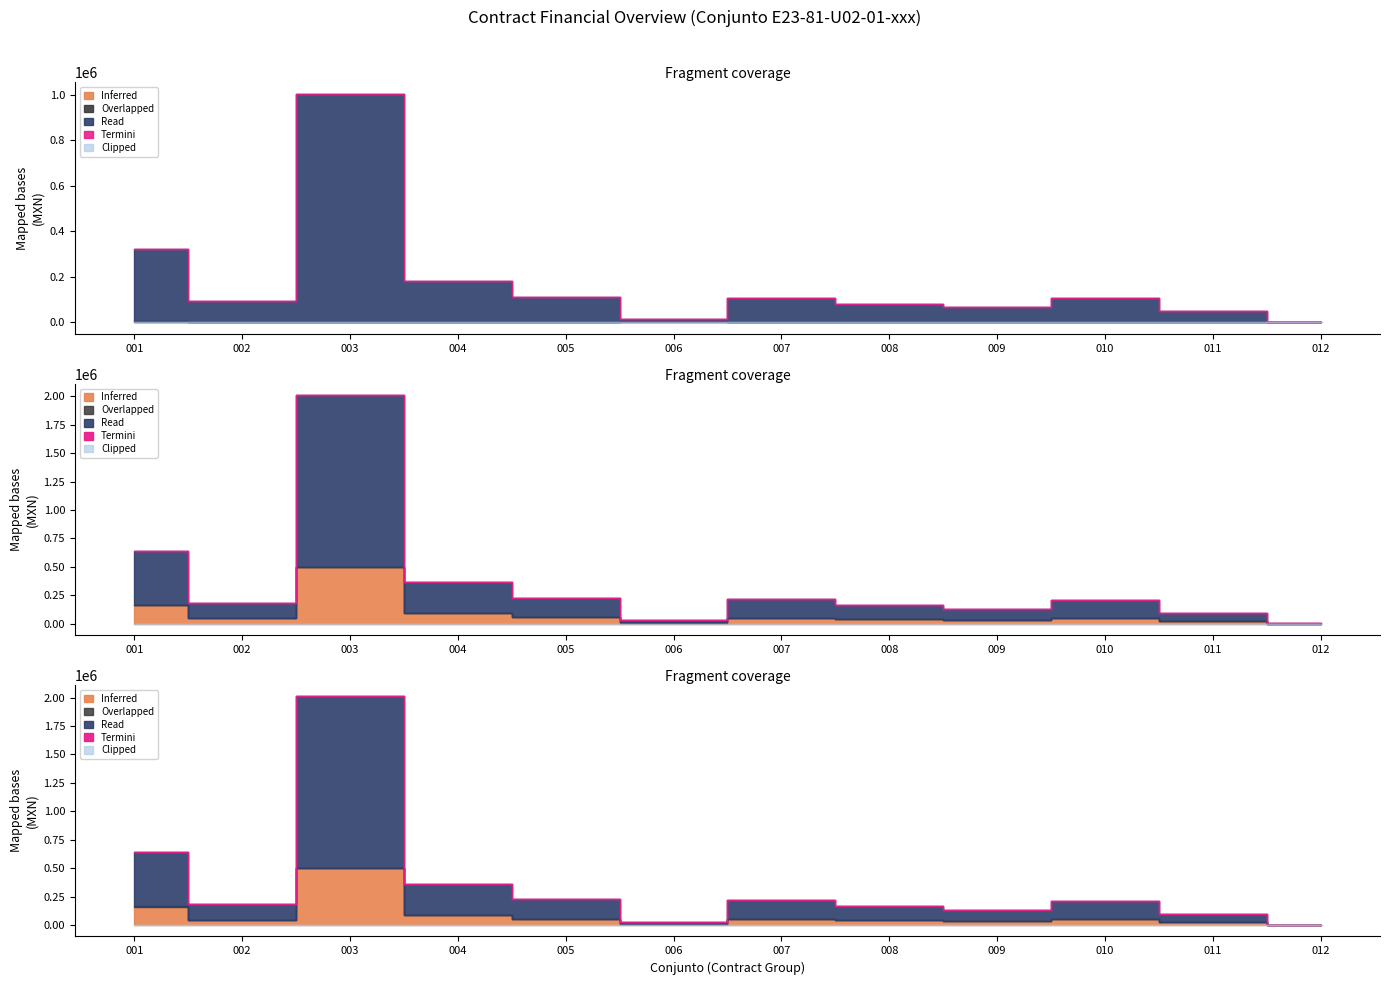

True or false: Penalizado en Estimacion has more than 2 points higher than both neighbors.

False